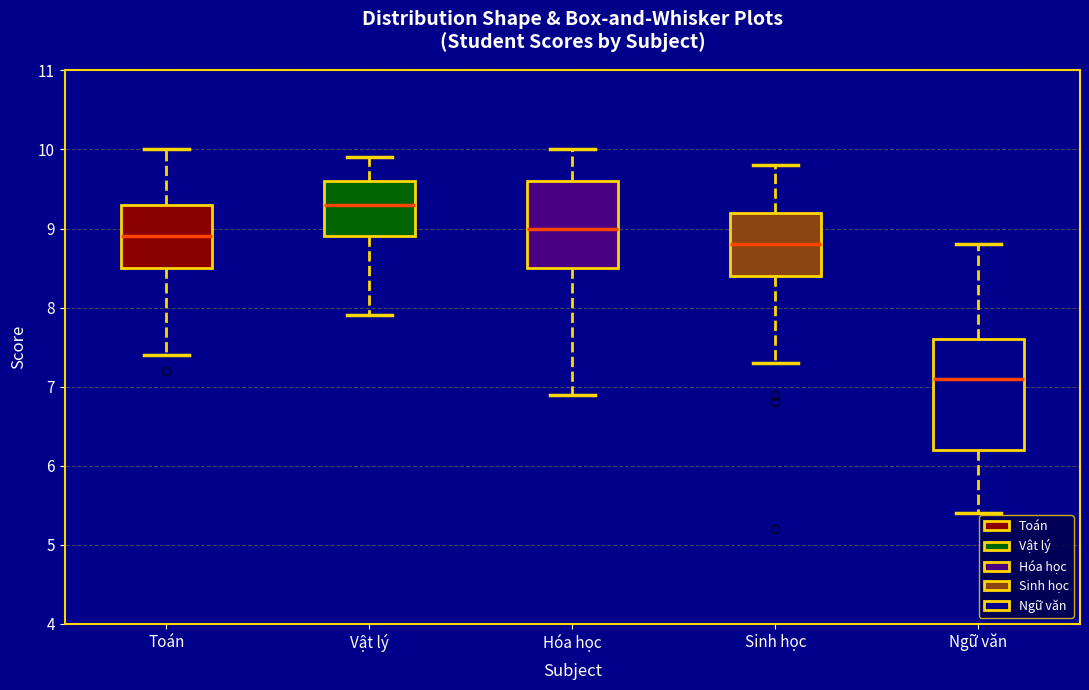

Comparing the boxes themselves (not the whiskers), which one is the tallest?

Ngữ văn